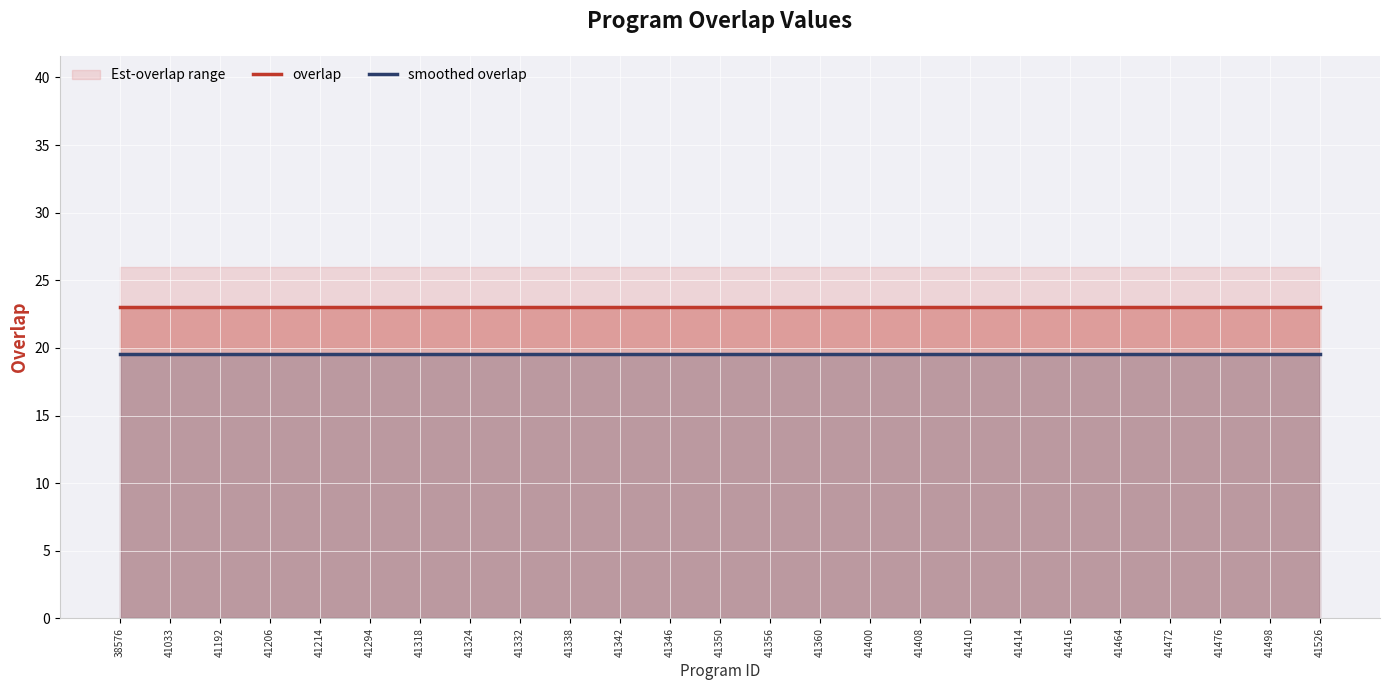

True or false: overlap and smoothed overlap cross at least once.

False